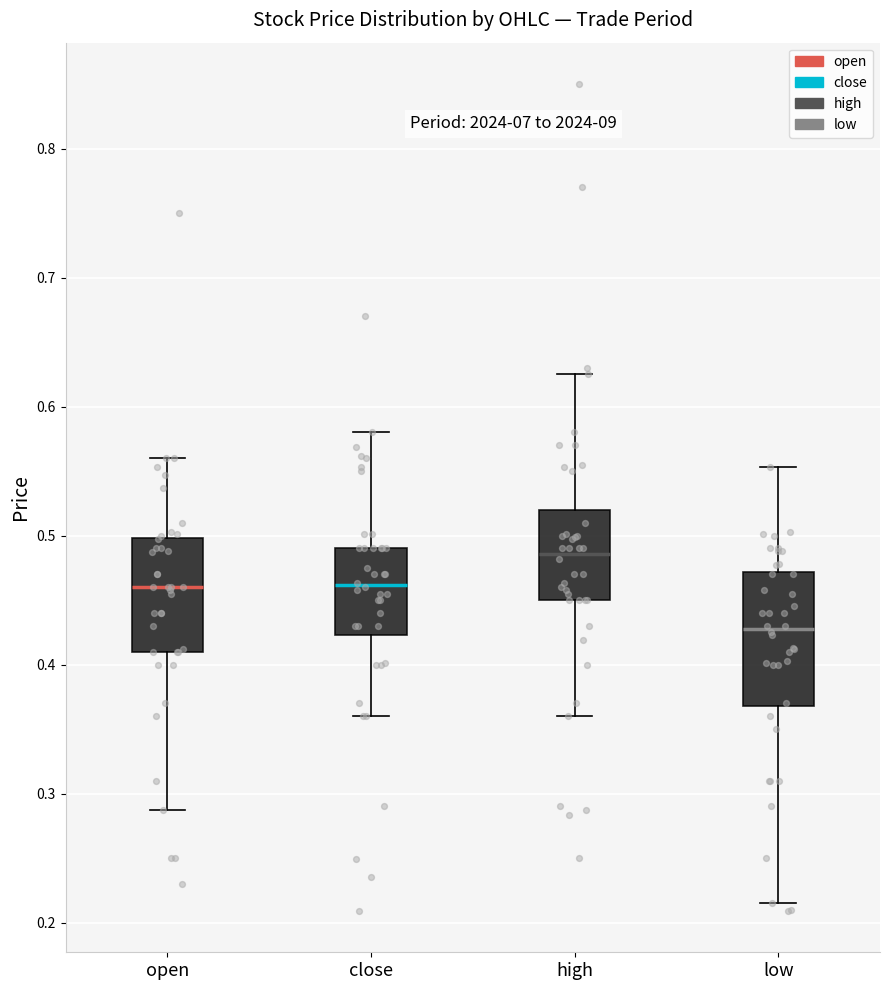

Which box's median line is the highest?

high